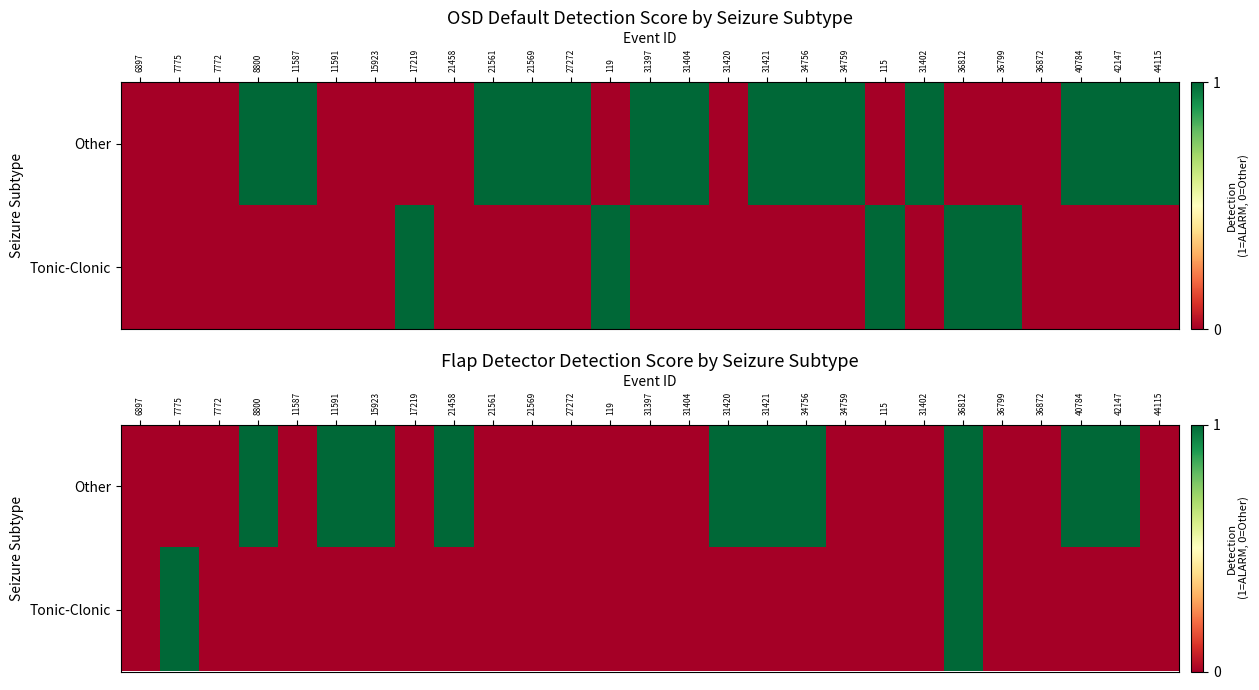

At how many categories does at least one series exceed 0?

11